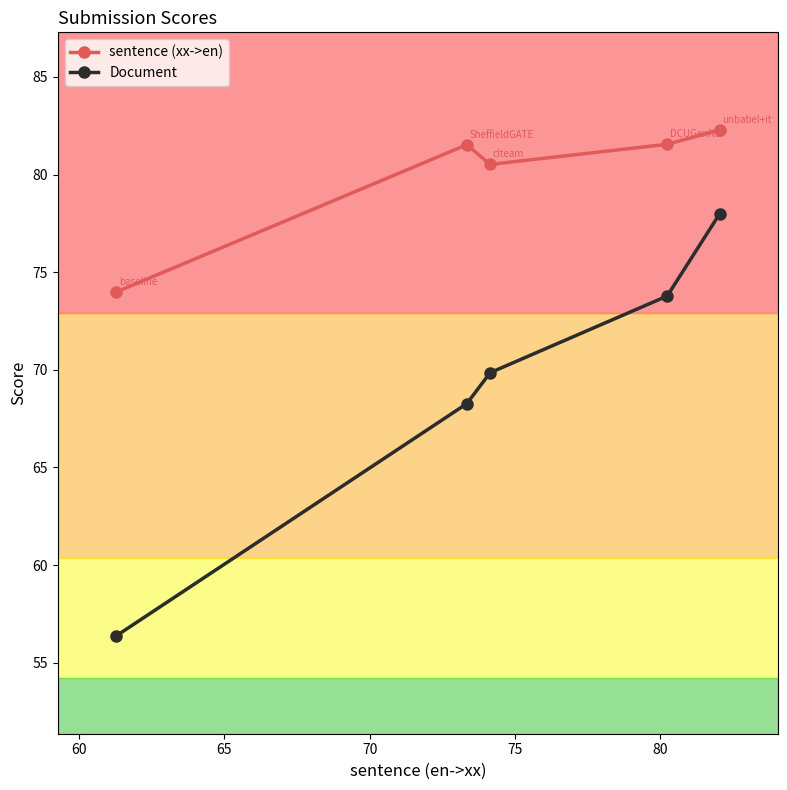

What is the minimum value for sentence (xx->en)?

74.0